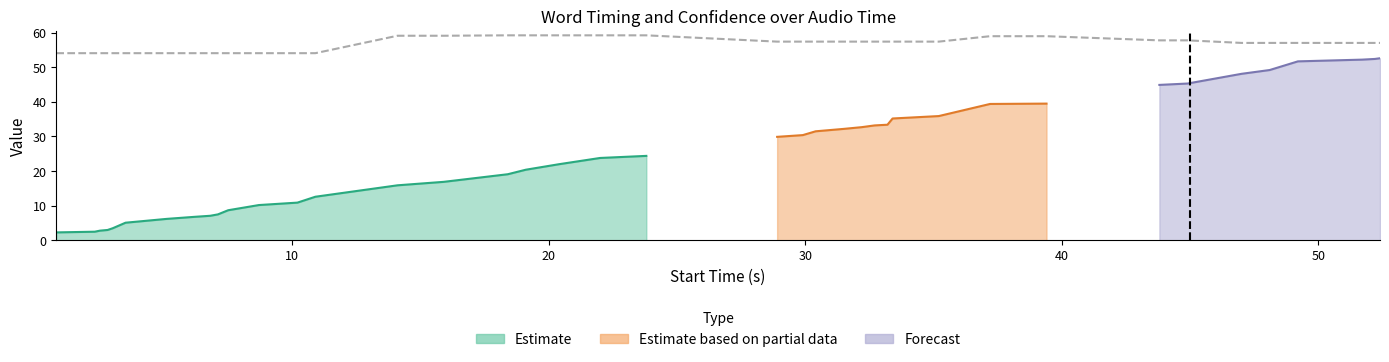

What is the value of the 31st point from the left?

54.1